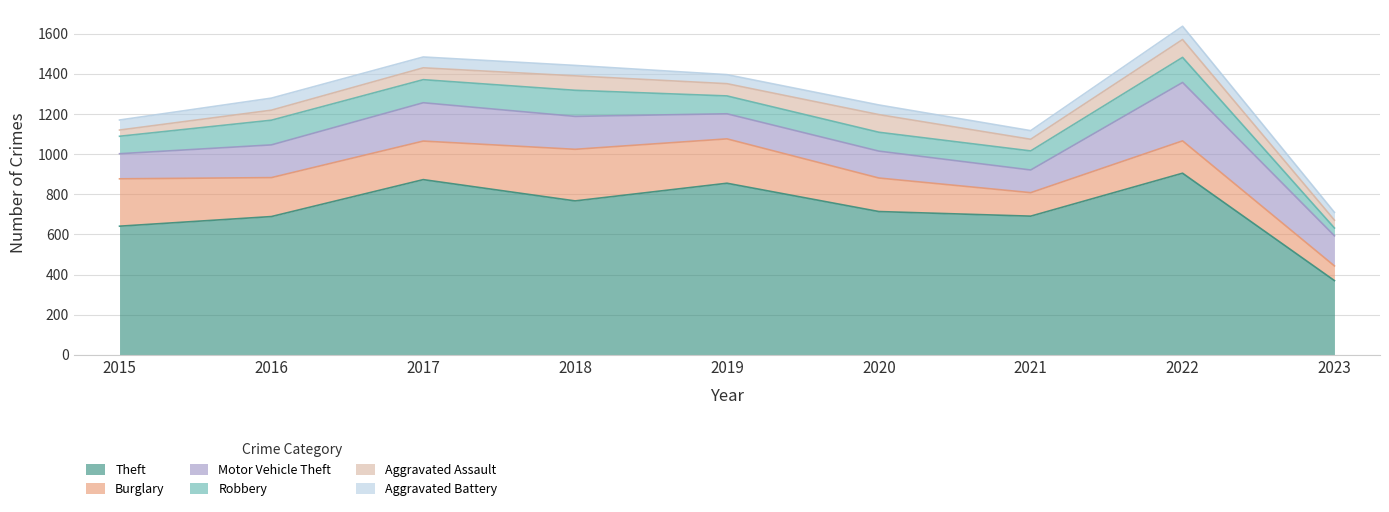

How many data points does each series have?

9